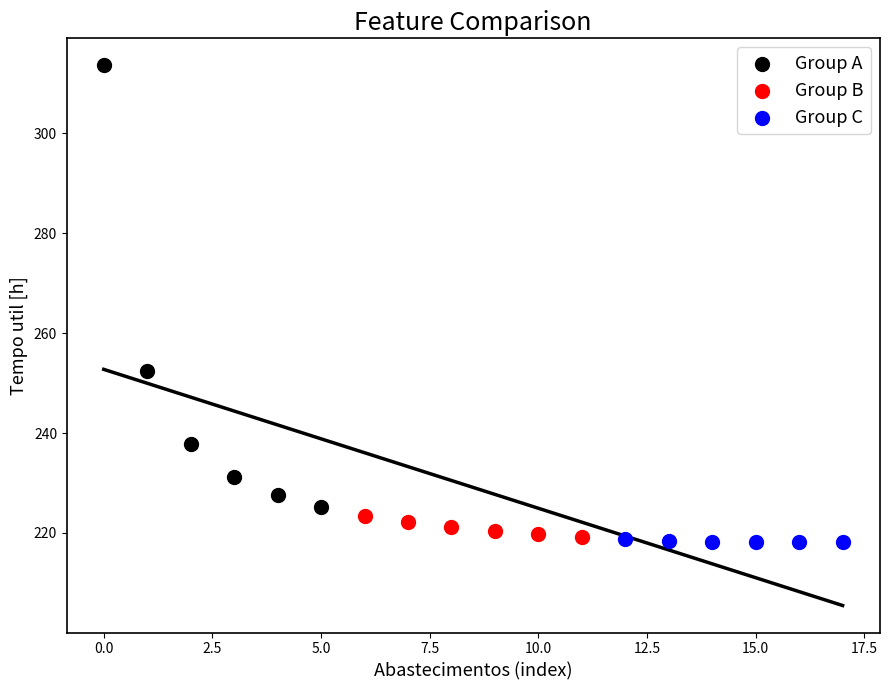

Which series contains the lowest Y value?

Group C